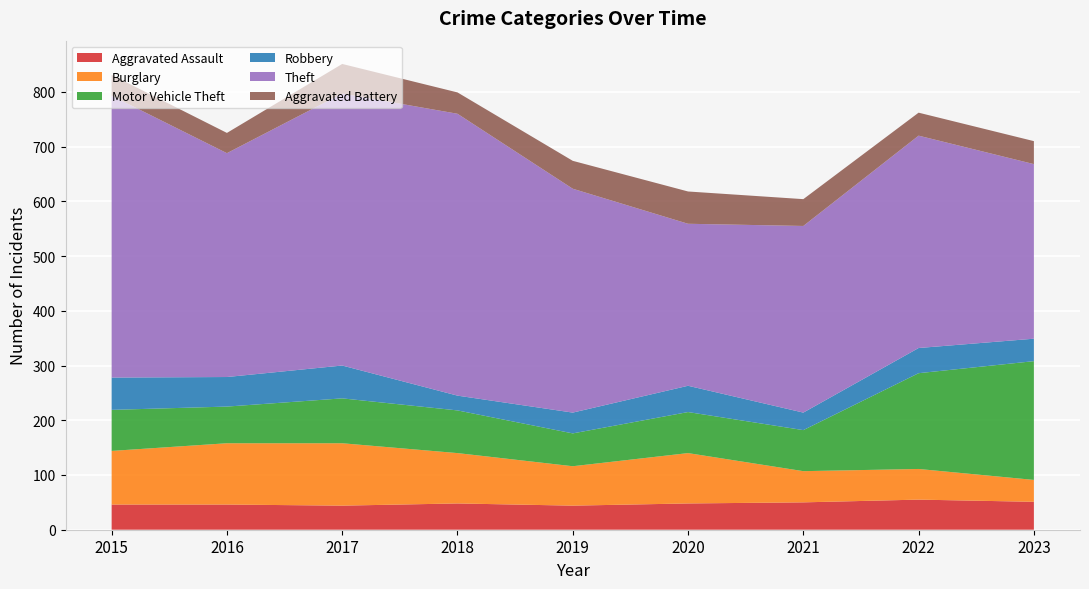

Reading right to left, transcribe all the data shown in this chart.

Aggravated Assault: 2023=51	2022=55	2021=50	2020=48	2019=44	2018=48	2017=44	2016=46	2015=46
Burglary: 2023=40	2022=56	2021=57	2020=92	2019=72	2018=92	2017=114	2016=112	2015=98
Motor Vehicle Theft: 2023=217	2022=175	2021=75	2020=75	2019=60	2018=78	2017=82	2016=67	2015=75
Robbery: 2023=41	2022=46	2021=32	2020=48	2019=38	2018=27	2017=60	2016=54	2015=59
Theft: 2023=319	2022=388	2021=341	2020=296	2019=409	2018=515	2017=497	2016=409	2015=515
Aggravated Battery: 2023=42	2022=42	2021=49	2020=59	2019=51	2018=39	2017=54	2016=37	2015=38